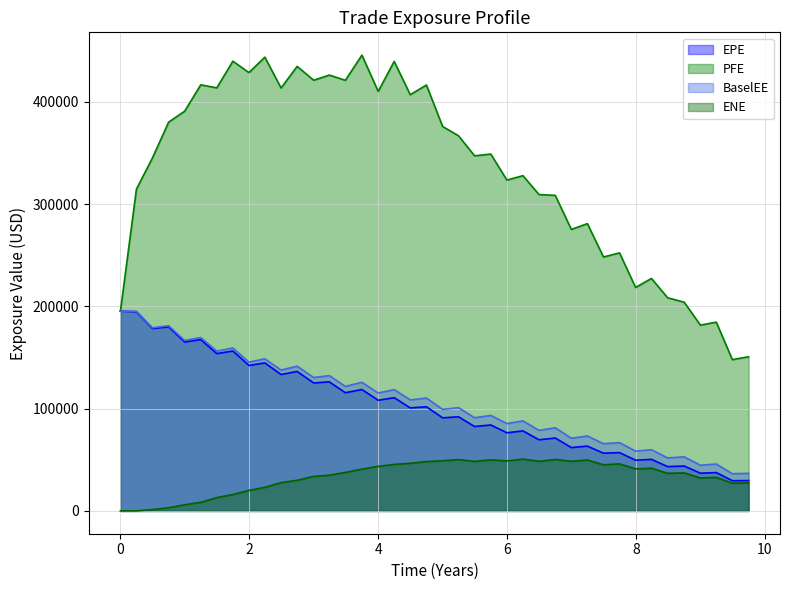

What value does the PFE series have at 1.99452?

428675.0